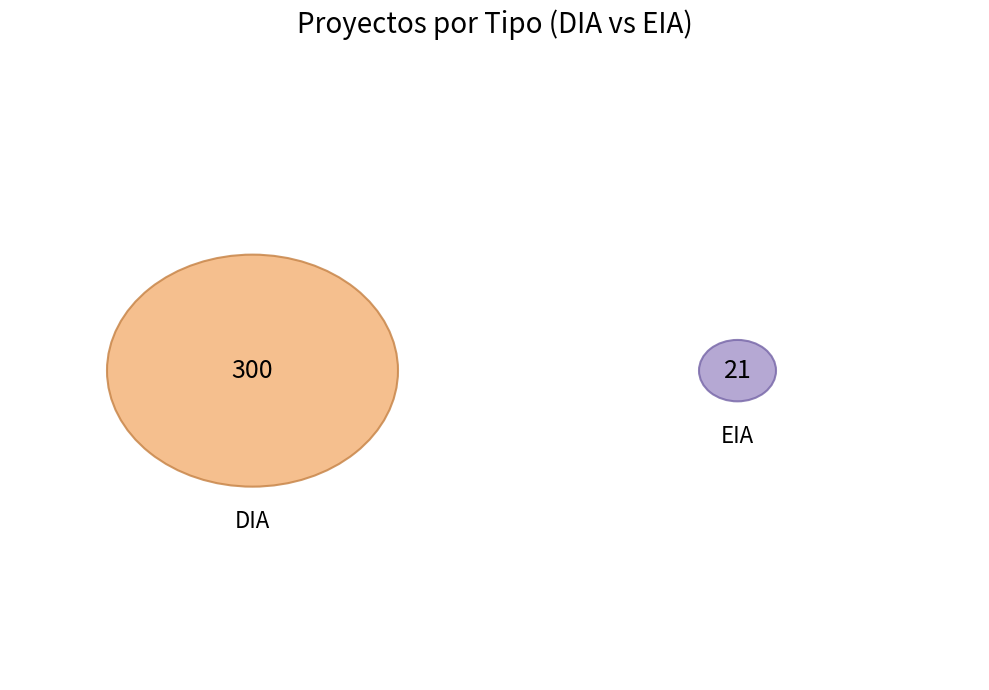

What is the change in value from DIA to EIA?

-279